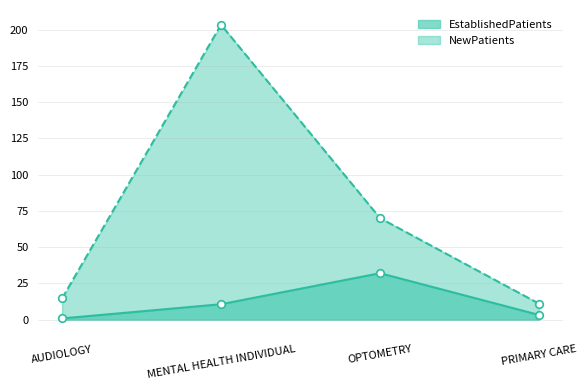

Which series reaches the maximum Y coordinate?

NewPatients